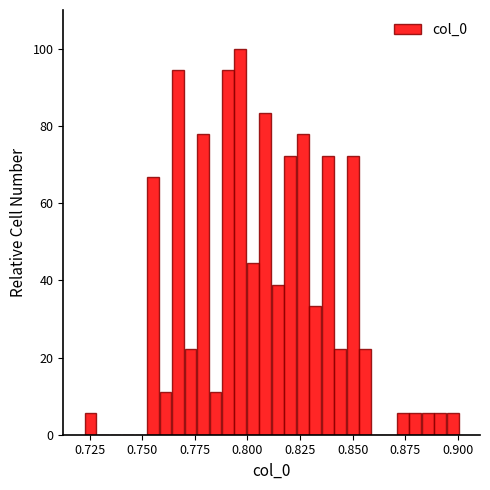

Around what value on the x-axis is the tallest bar? Give the approximate position of its centre, as read against the axis.

0.795